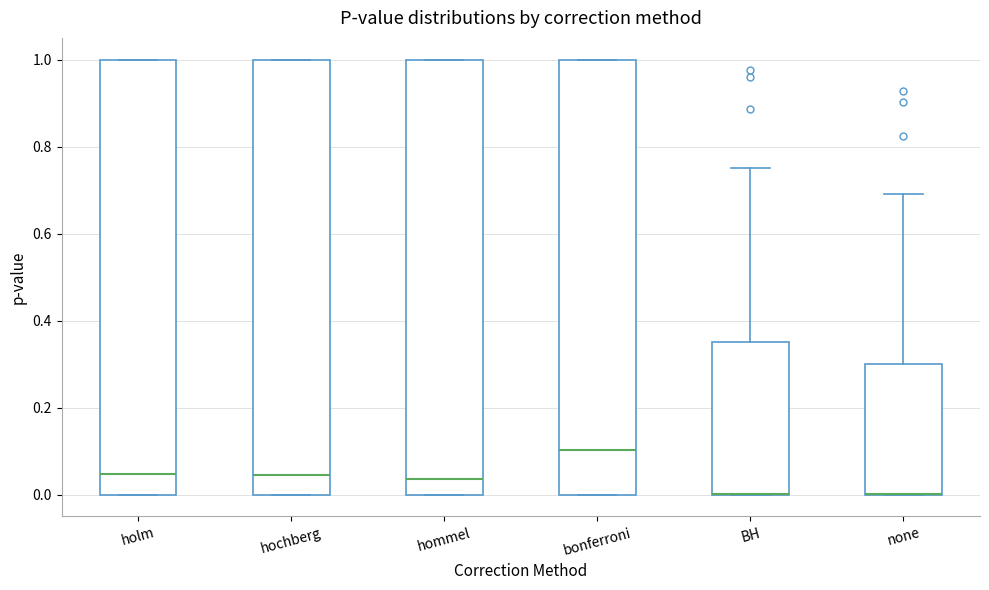

Reading left to right, transcribe this box plot: for each box, give where its median line is, the range the box spans, and where its two whiskers end, as read against the y-axis. The values are not printed on the chart, so give them approximately, as read against the axis.

holm: median 0.04, box 0.00 to 1.00, whiskers 0.00 to 1.00
hochberg: median 0.04, box 0.00 to 1.00, whiskers 0.00 to 1.00
hommel: median 0.04, box 0.00 to 1.00, whiskers 0.00 to 1.00
bonferroni: median 0.10, box 0.00 to 1.00, whiskers 0.00 to 1.00
BH: median 0.00 (drawn on the box's lower edge), box 0.00 to 0.36, whiskers 0.00 to 0.76
none: median 0.00 (drawn on the box's lower edge), box 0.00 to 0.30, whiskers 0.00 to 0.70